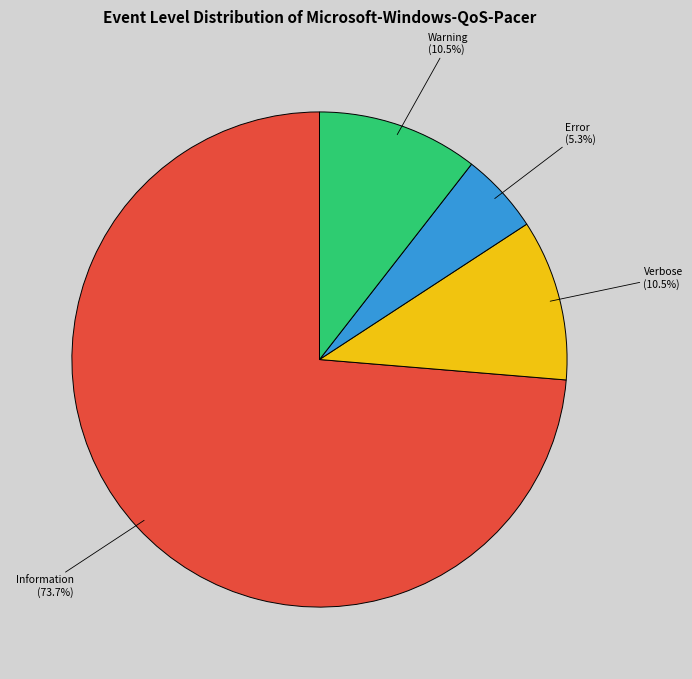

How many slices are in this pie chart?

4